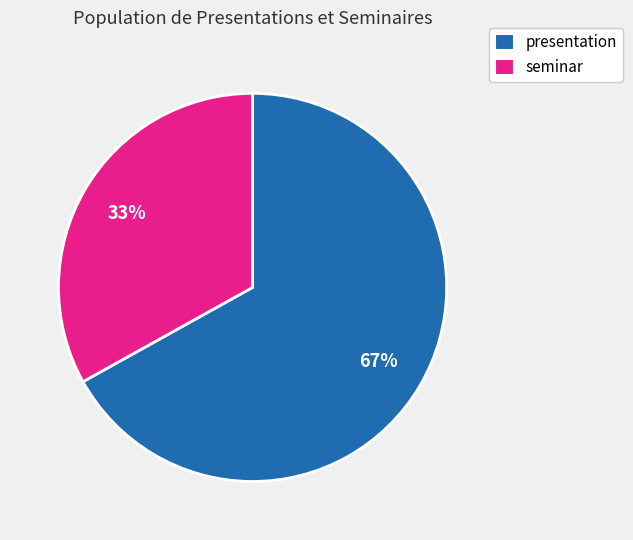

To the nearest percent, what is the difference between the seminar and presentation slice percentages?

34%